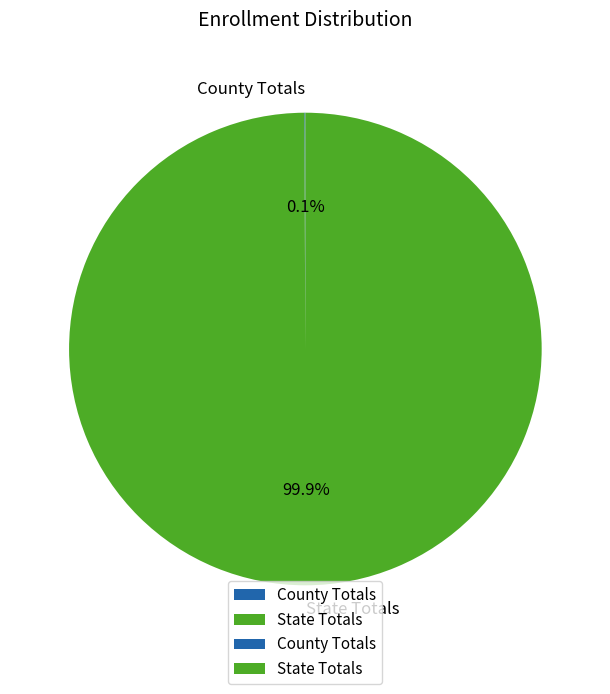

Which slice is the largest?

State Totals